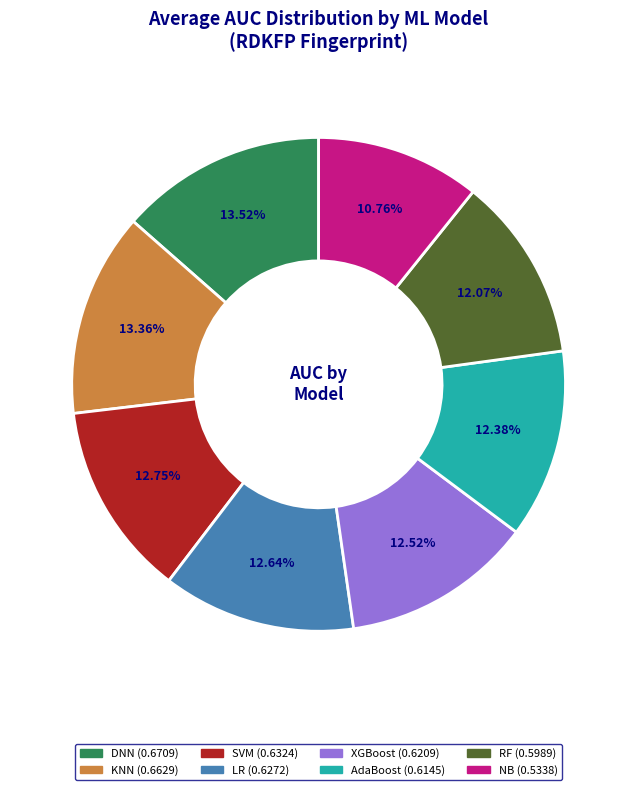

Which has a higher value, LR or DNN?

DNN